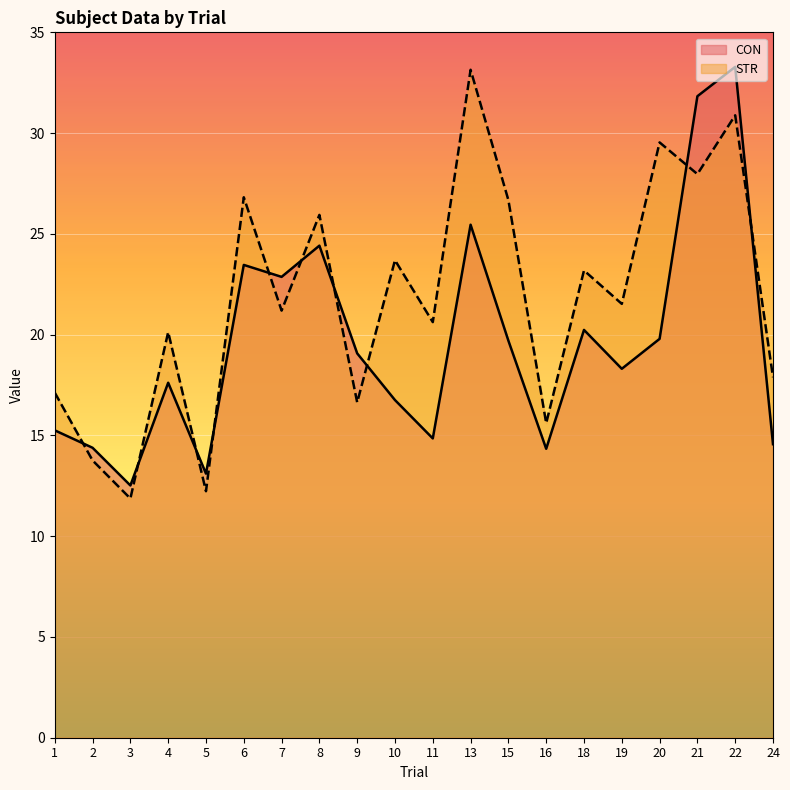

The CON series shows 30.6 at 20. True or false?

False